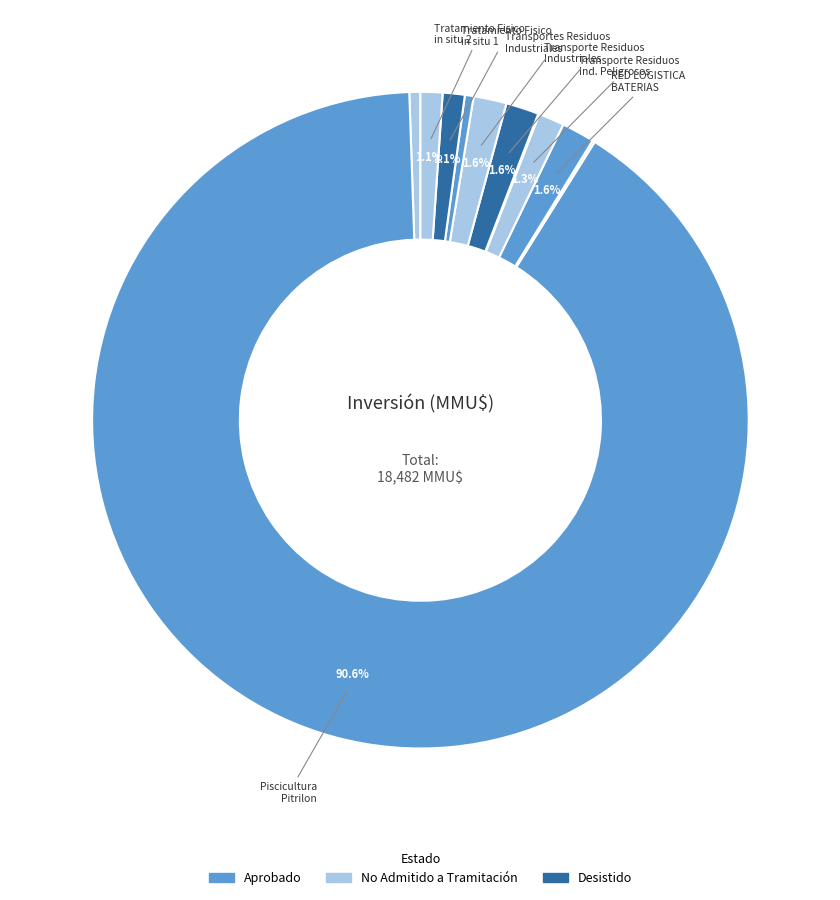

How many slices are in this pie chart?

11